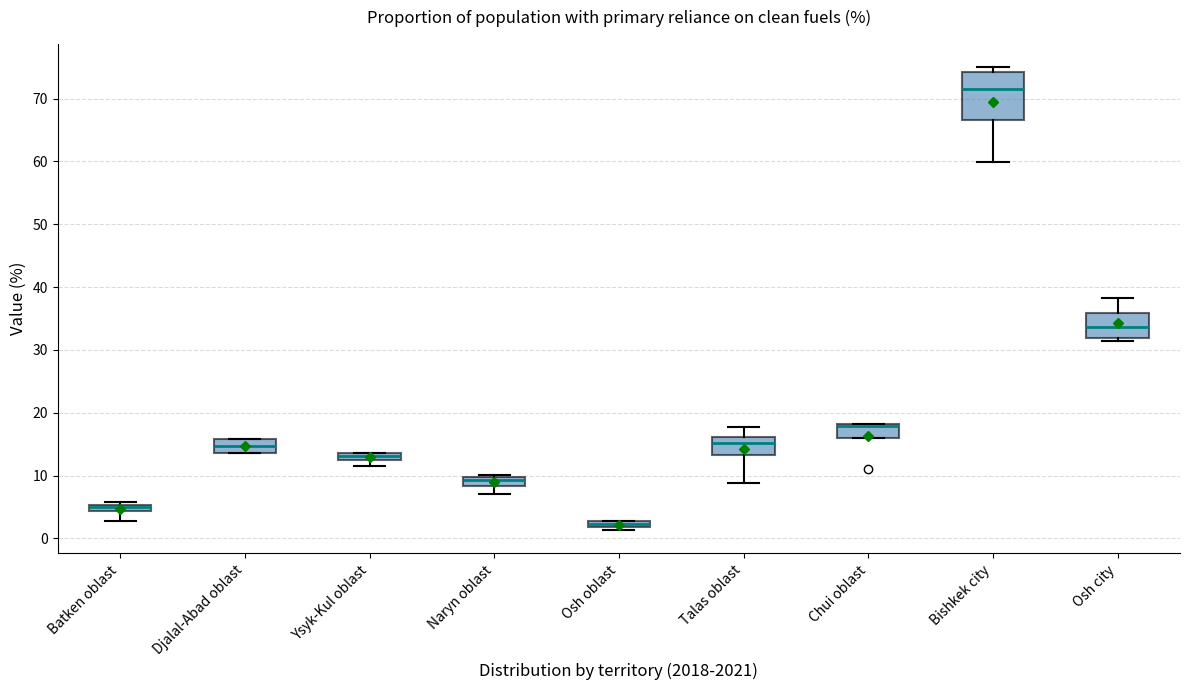

Which box's median line is the lowest?

Osh oblast